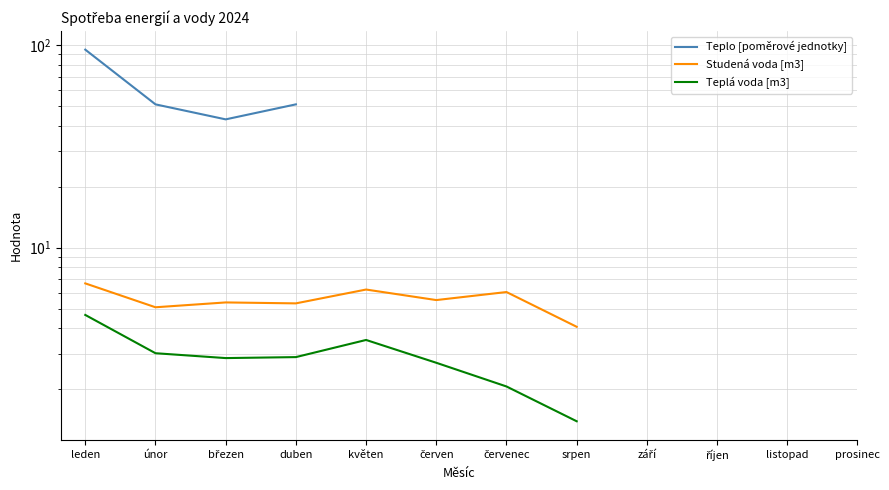

What are all the series names shown in the legend?

Teplo [poměrové jednotky], Studená voda [m3], Teplá voda [m3]